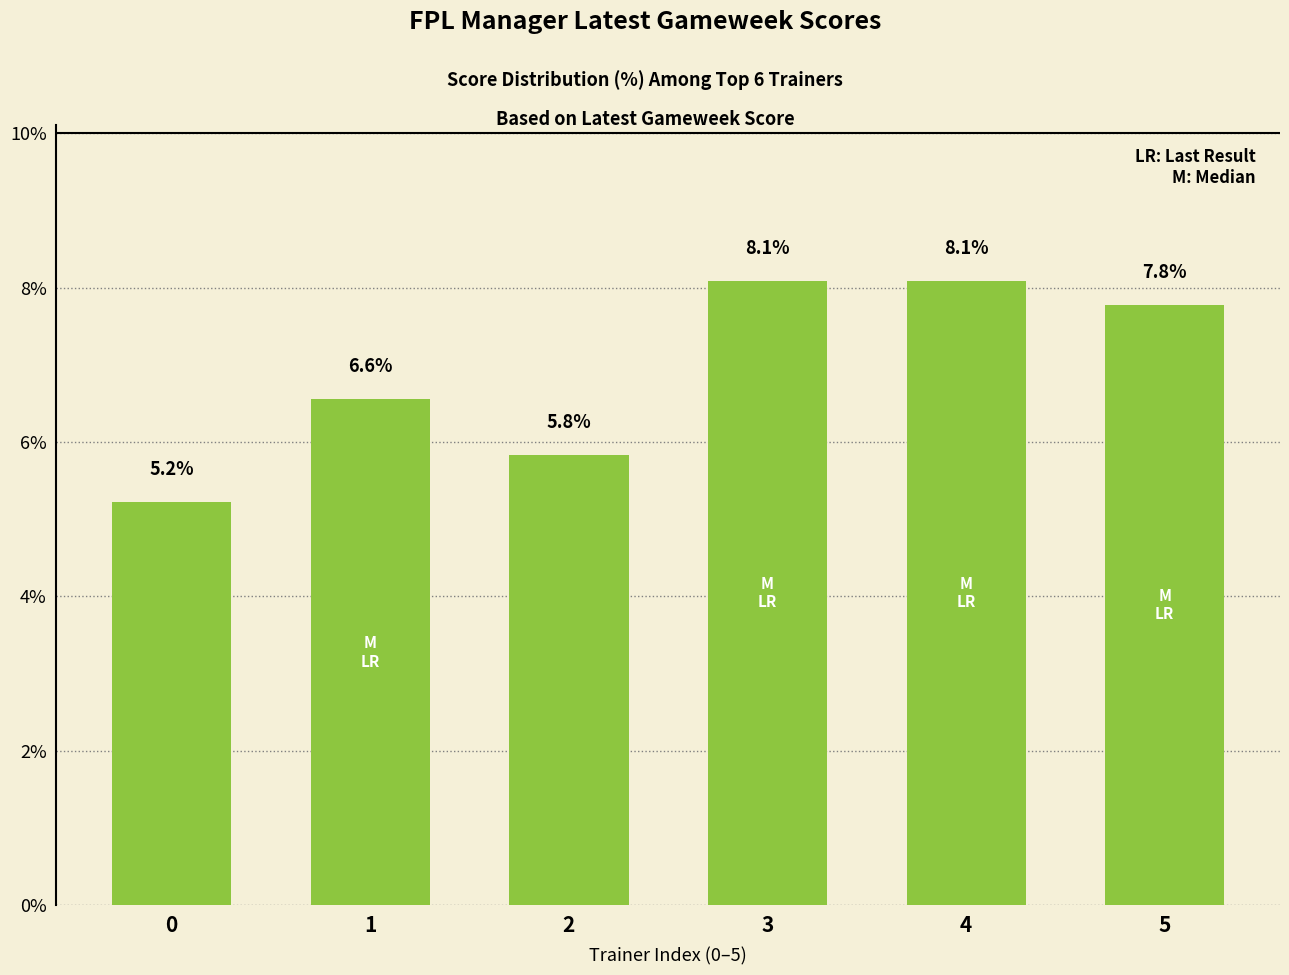

The value at 1 is 10.9. True or false?

False